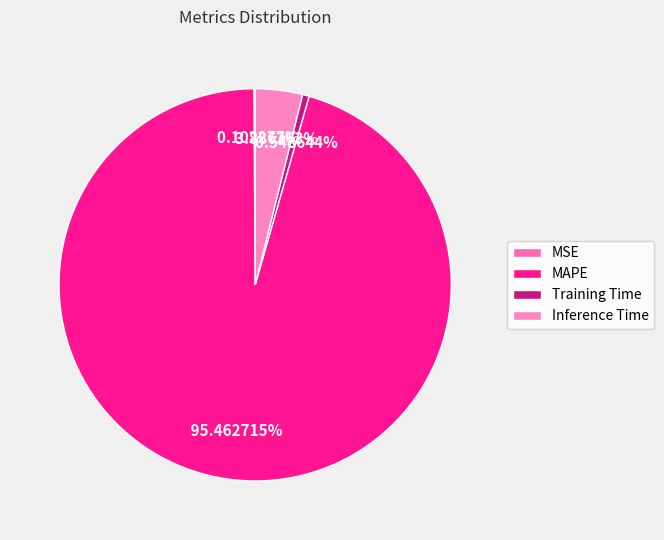

How many segments does this pie chart have?

4